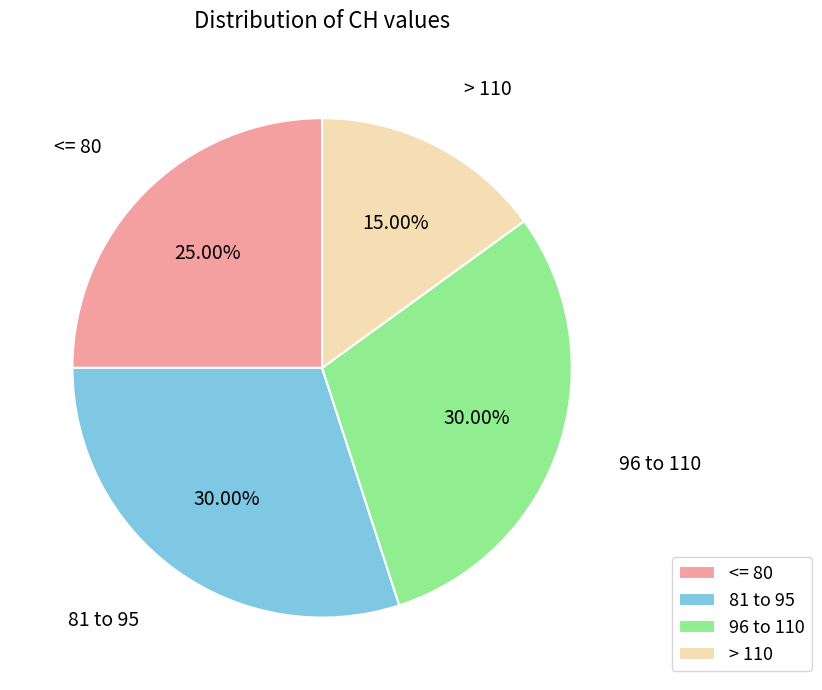

How many segments does this pie chart have?

4